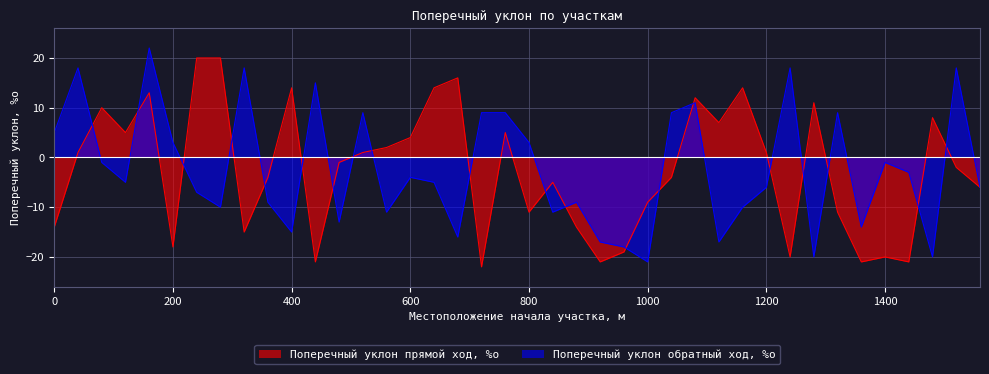

Which category has the highest value across all series?

160